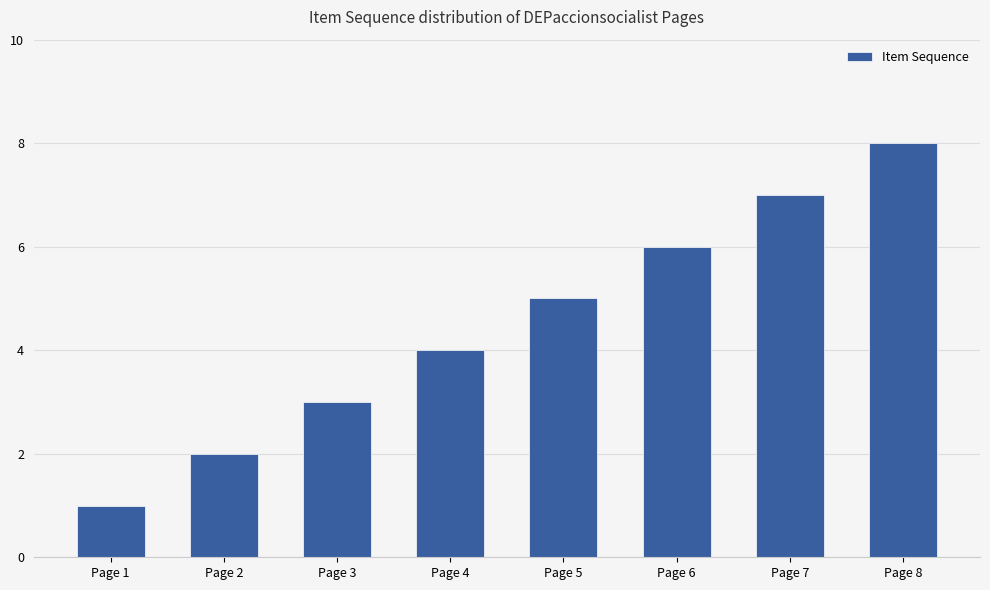

What is the difference between the maximum and minimum values?

7